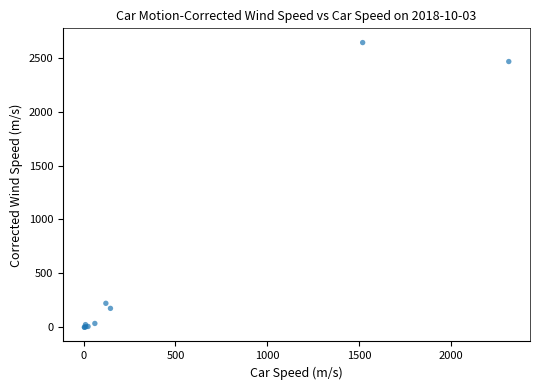

What Y value in the scatter plot is closest to 1321?

222